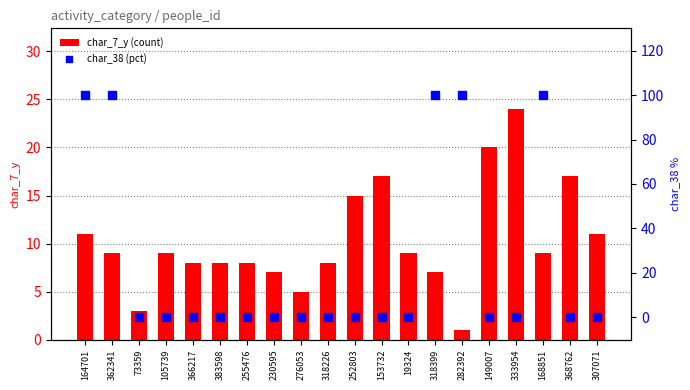

Which series has the widest spread of Y values?

char_38 (pct)